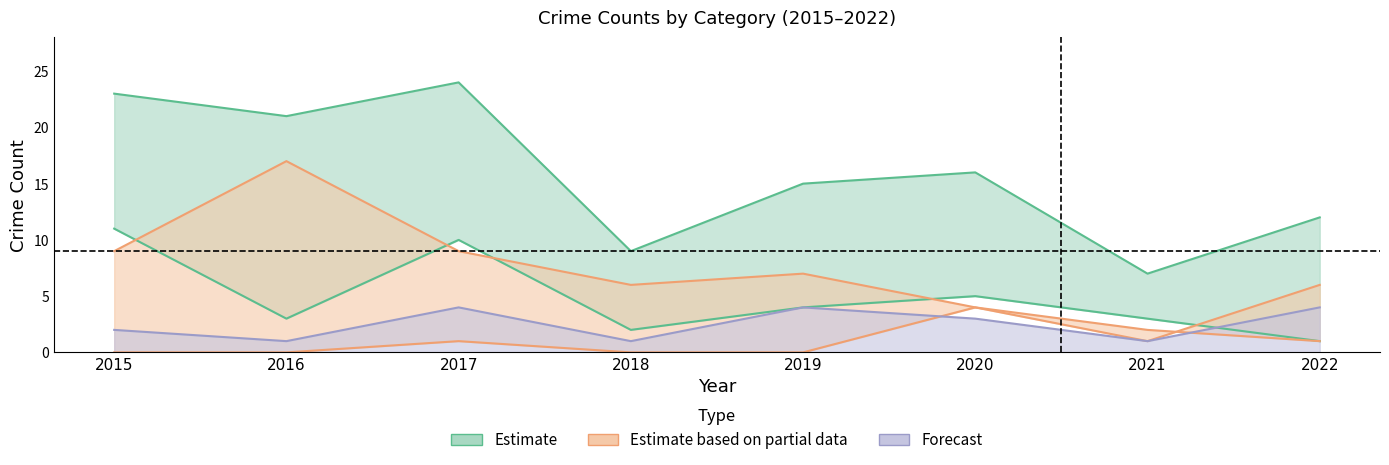

The Aggravated Assault series shows 0 at 2019. True or false?

True